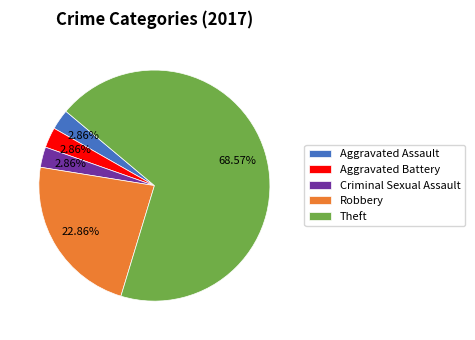

What is the largest slice in the pie chart?

Theft